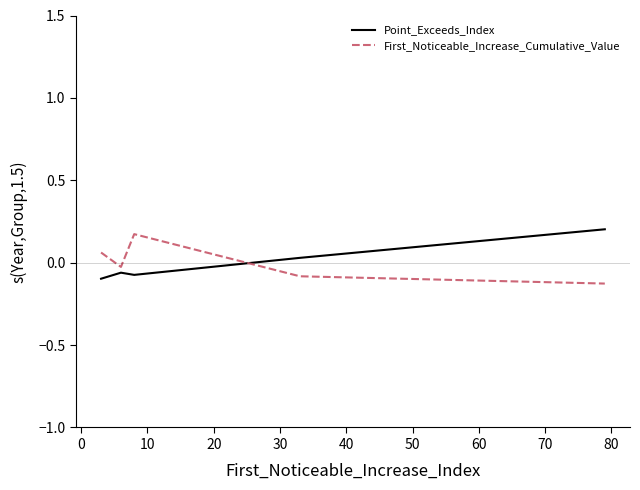

What is the difference between the maximum and minimum values in the First_Noticeable_Increase_Cumulative_Value series?

0.3